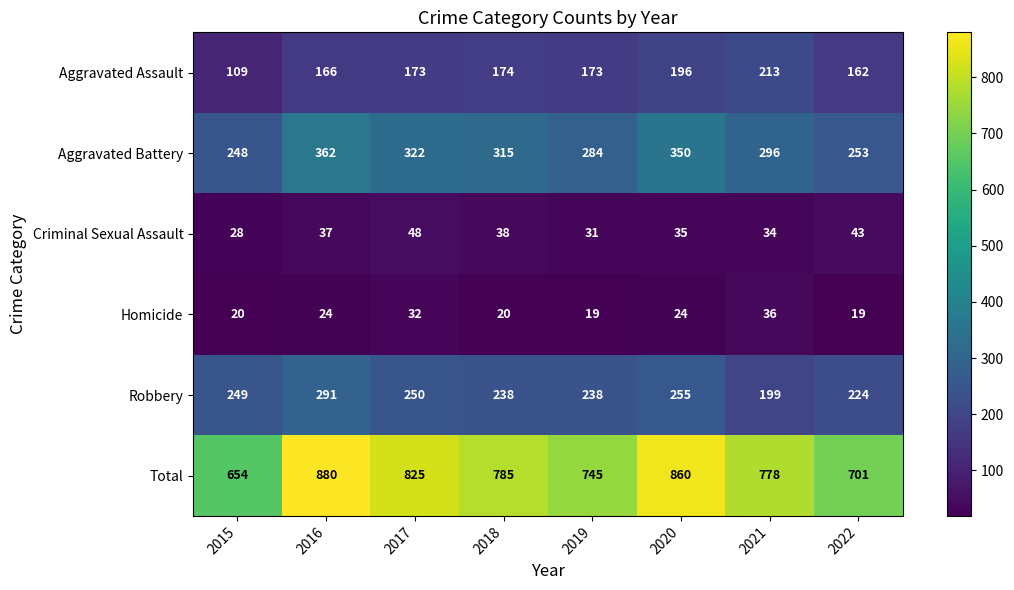

What is the difference between the highest and lowest values at 2016?

856